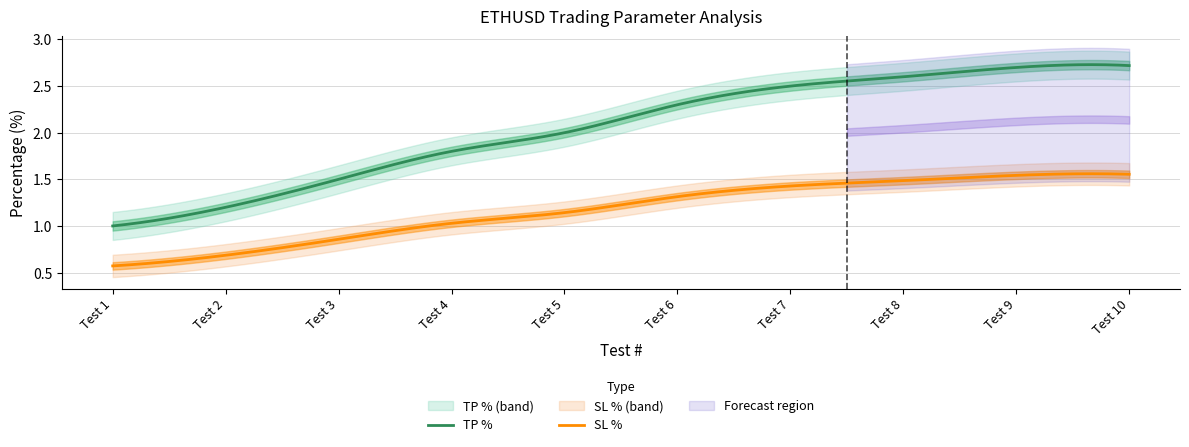

Is it true that TP % equals 1.8 at Test 4?

True